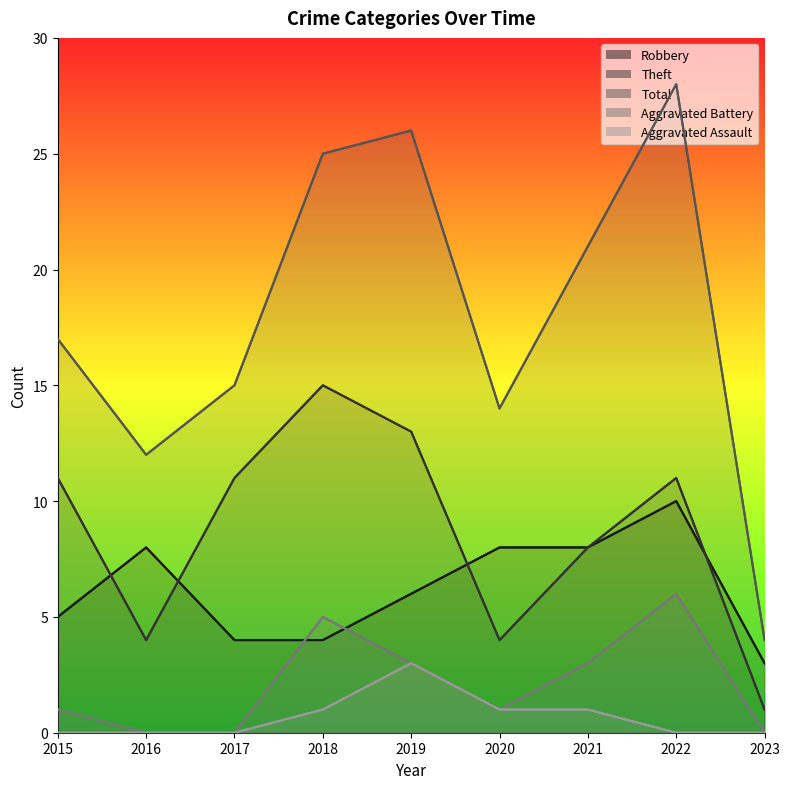

True or false: Total has more than 0 points higher than both neighbors.

True